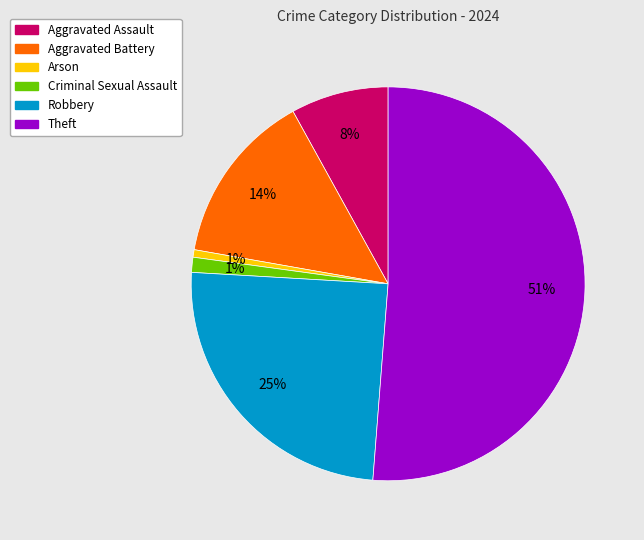

Which has a higher value, Aggravated Battery or Aggravated Assault?

Aggravated Battery